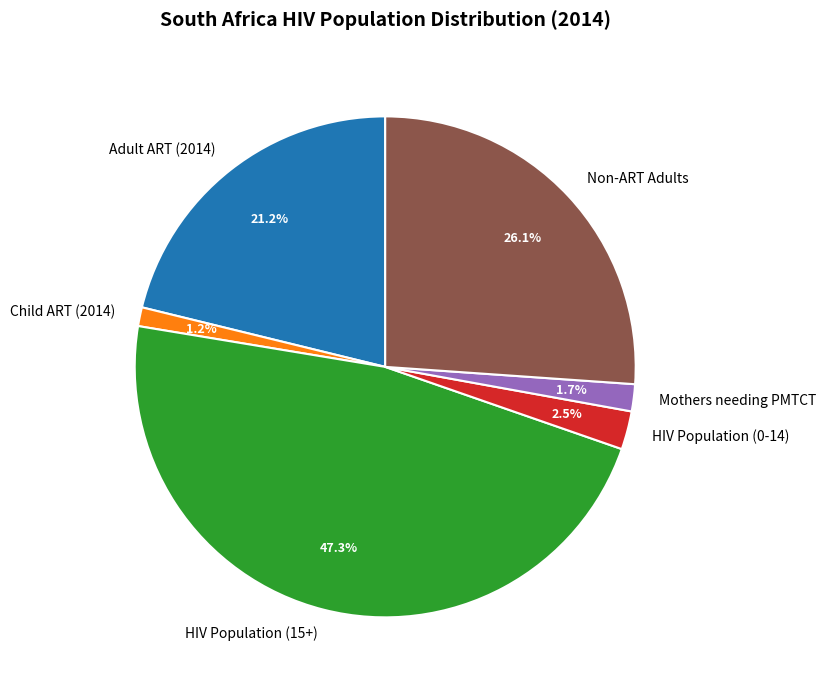

Do Adult ART (2014) and HIV Population (15+) together represent more than half of the pie?

Yes